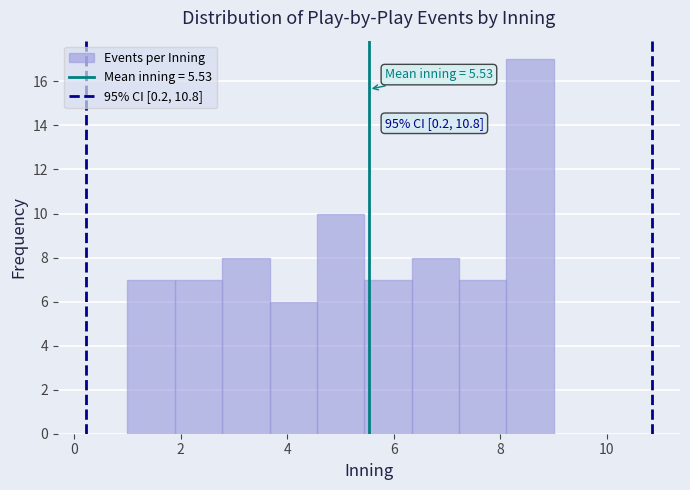

Which range on the x-axis has the tallest bar?

8.2 to 9.0